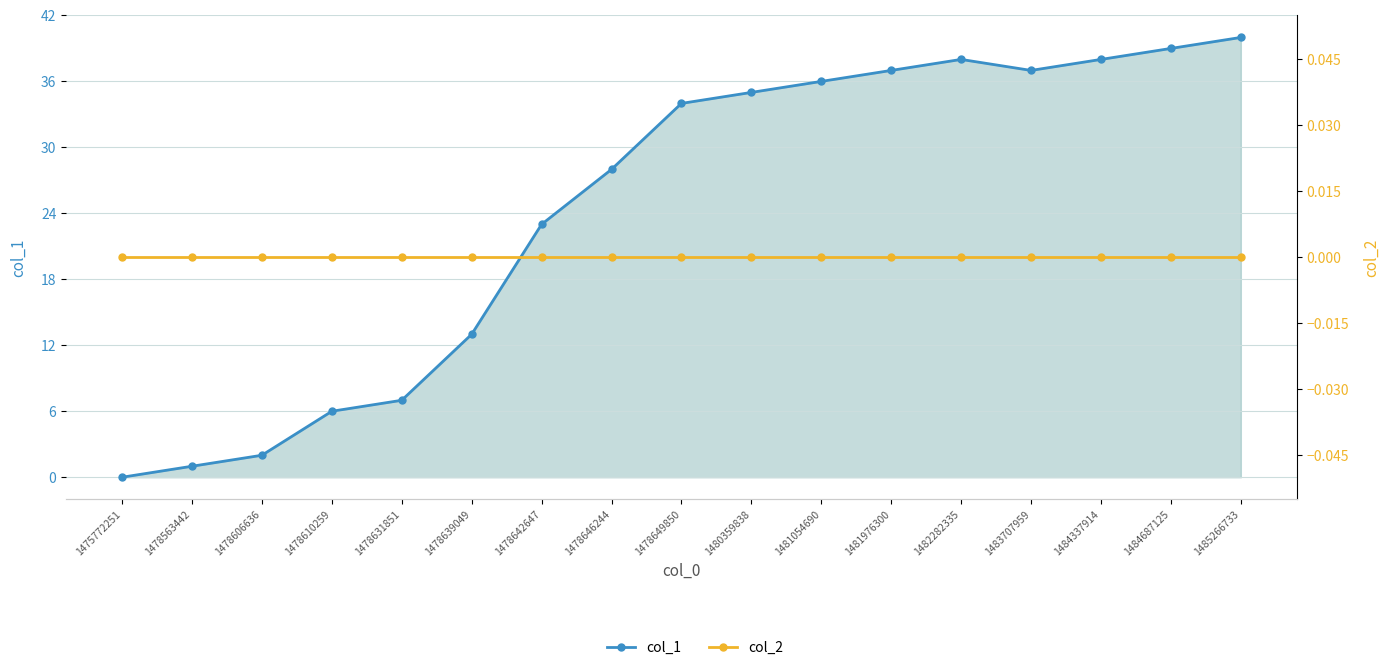

Count the number of categories in the chart.

17